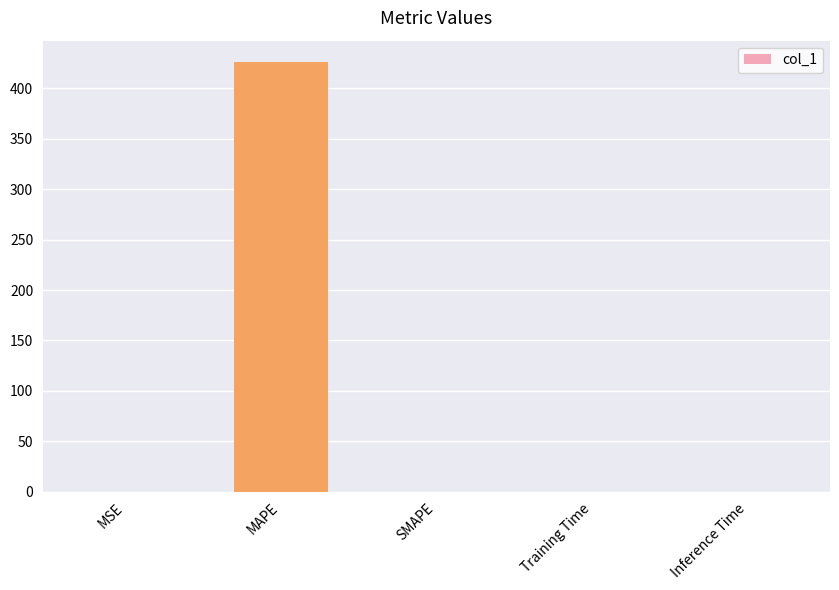

What is the sum of all values?

425.9